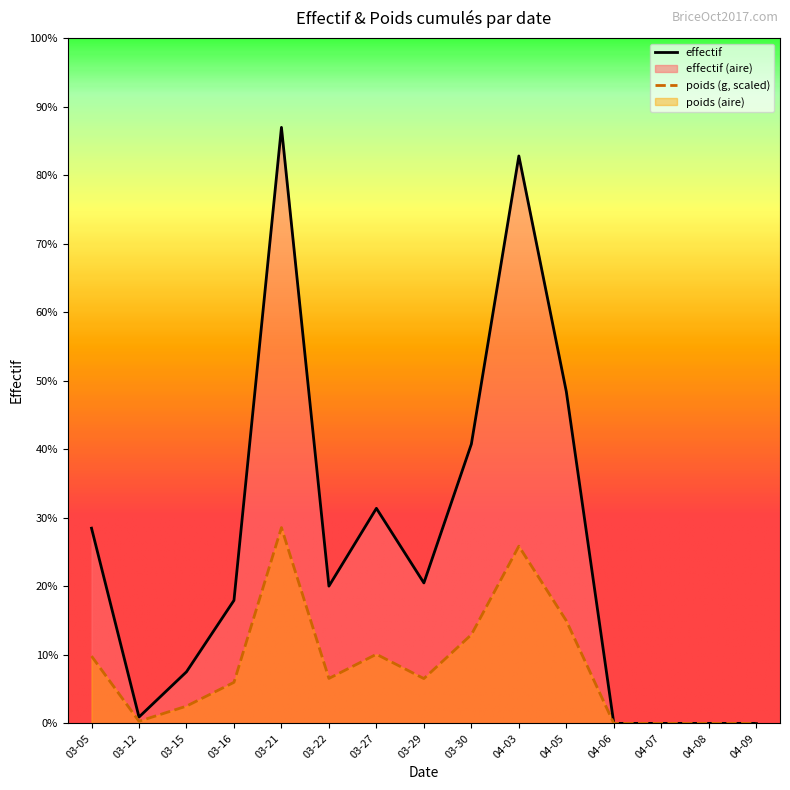

Where is the first local minimum for total_poids?

03-12